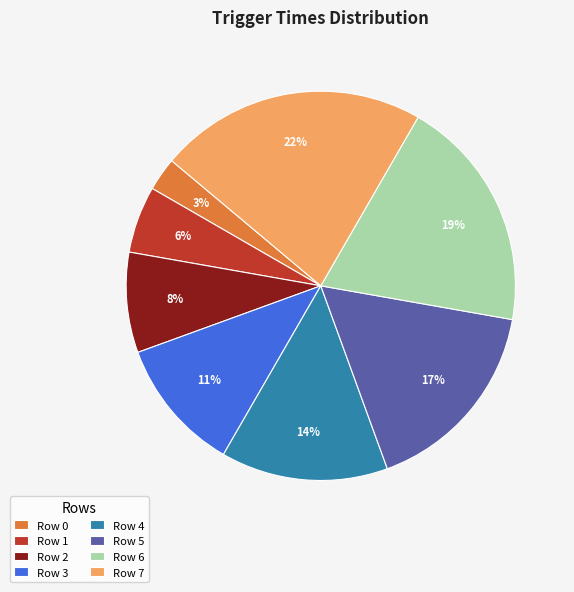

Between Row 1 and Row 4, which is larger?

Row 4